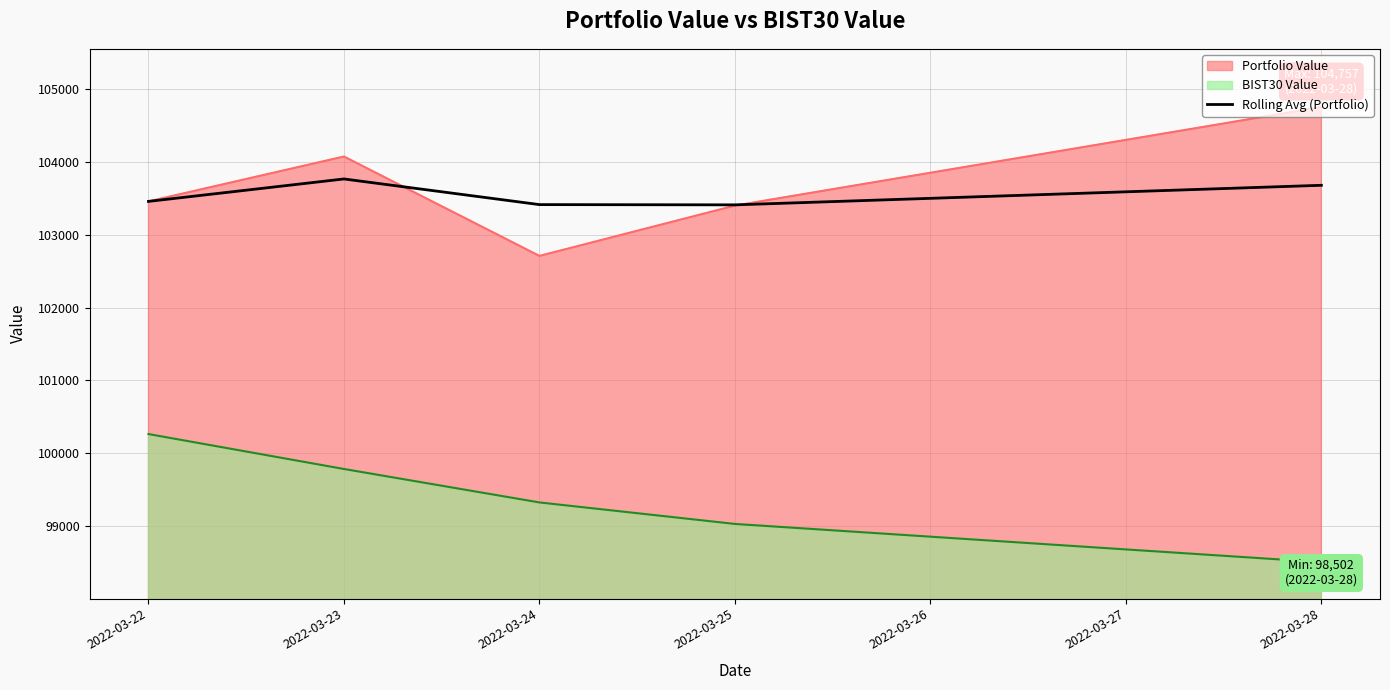

Which label corresponds to the largest value in the chart?

2022-03-28